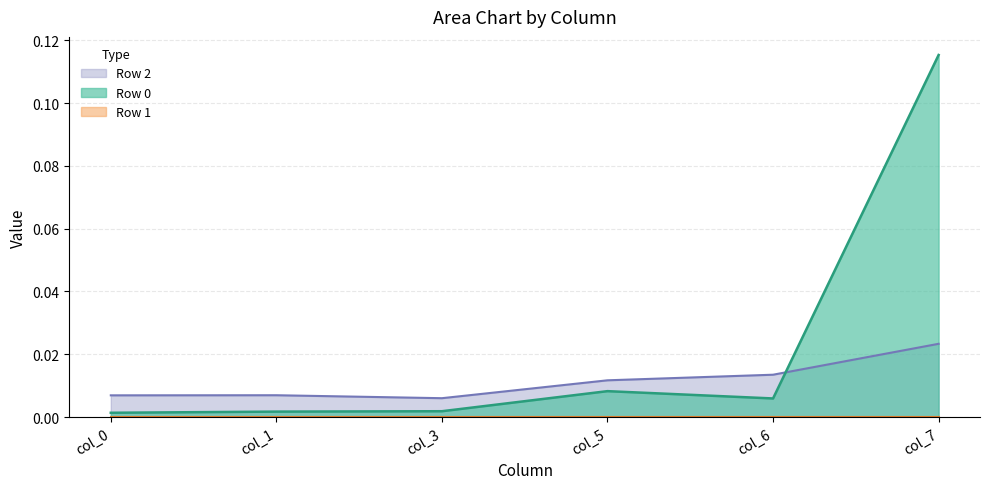

Does the chart display data point markers on the line(s)?

No